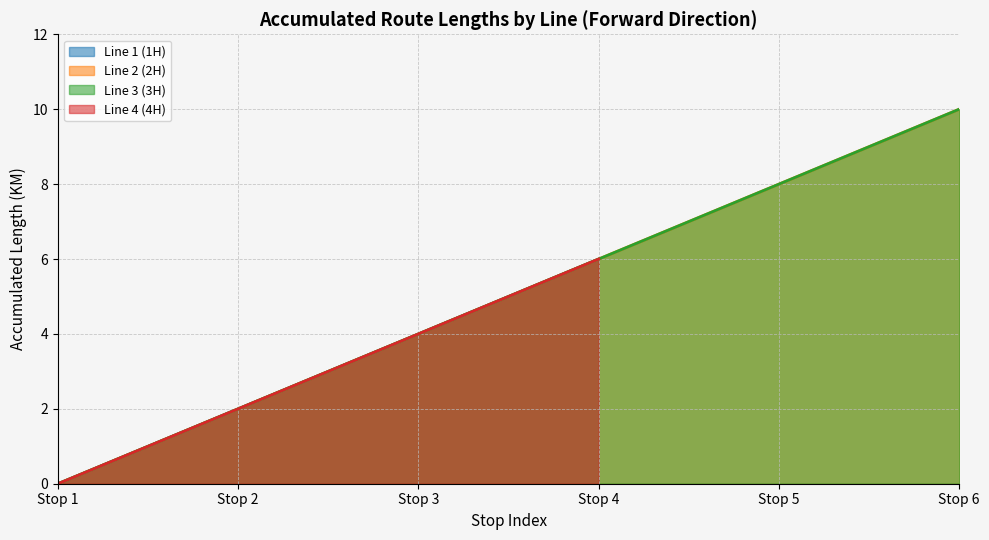

What is the difference between the Line 1 values at 3 and 4?

2